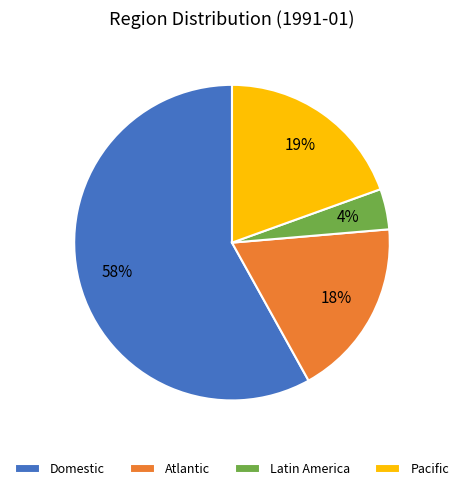

How many slices are in this pie chart?

4